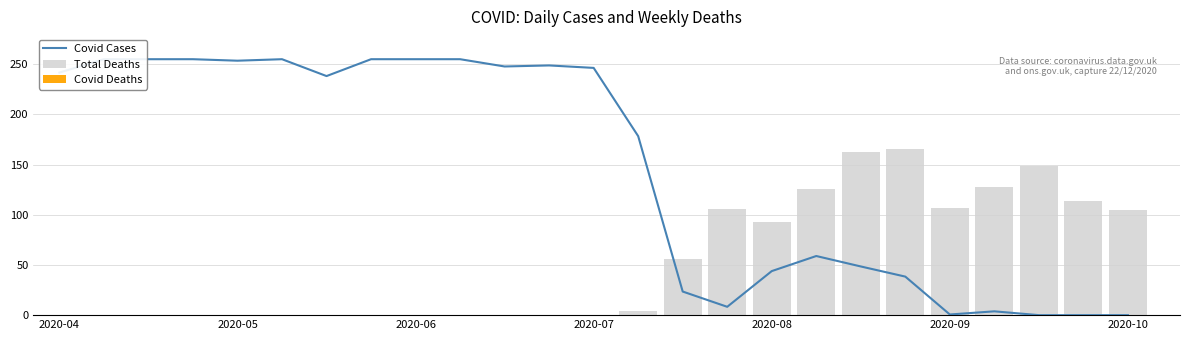

What is the sum of all Total Deaths values?

1313.9